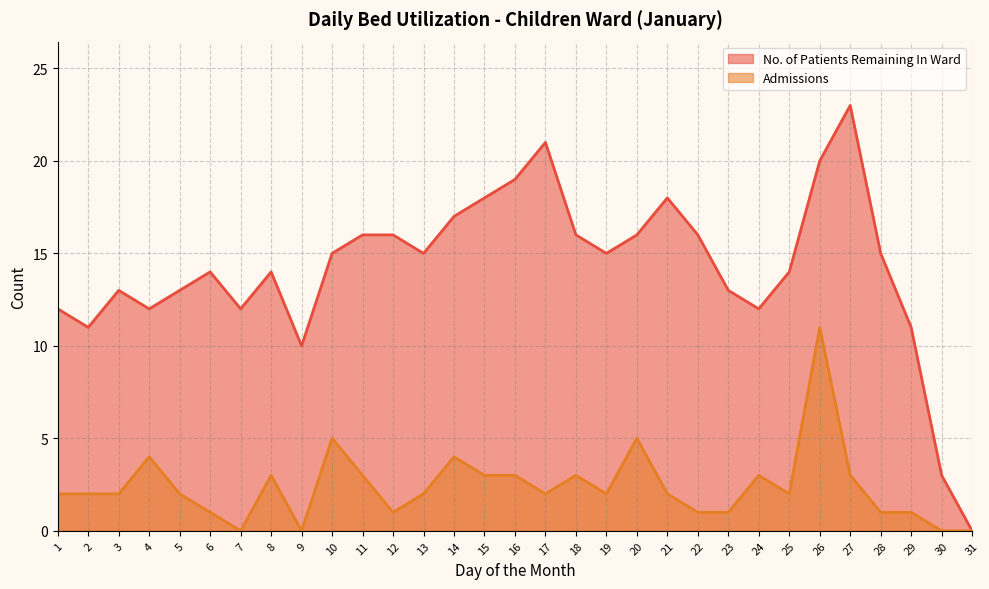

What is the value of the No. of Patients Remaining In Ward point at the 9th from the left?

10